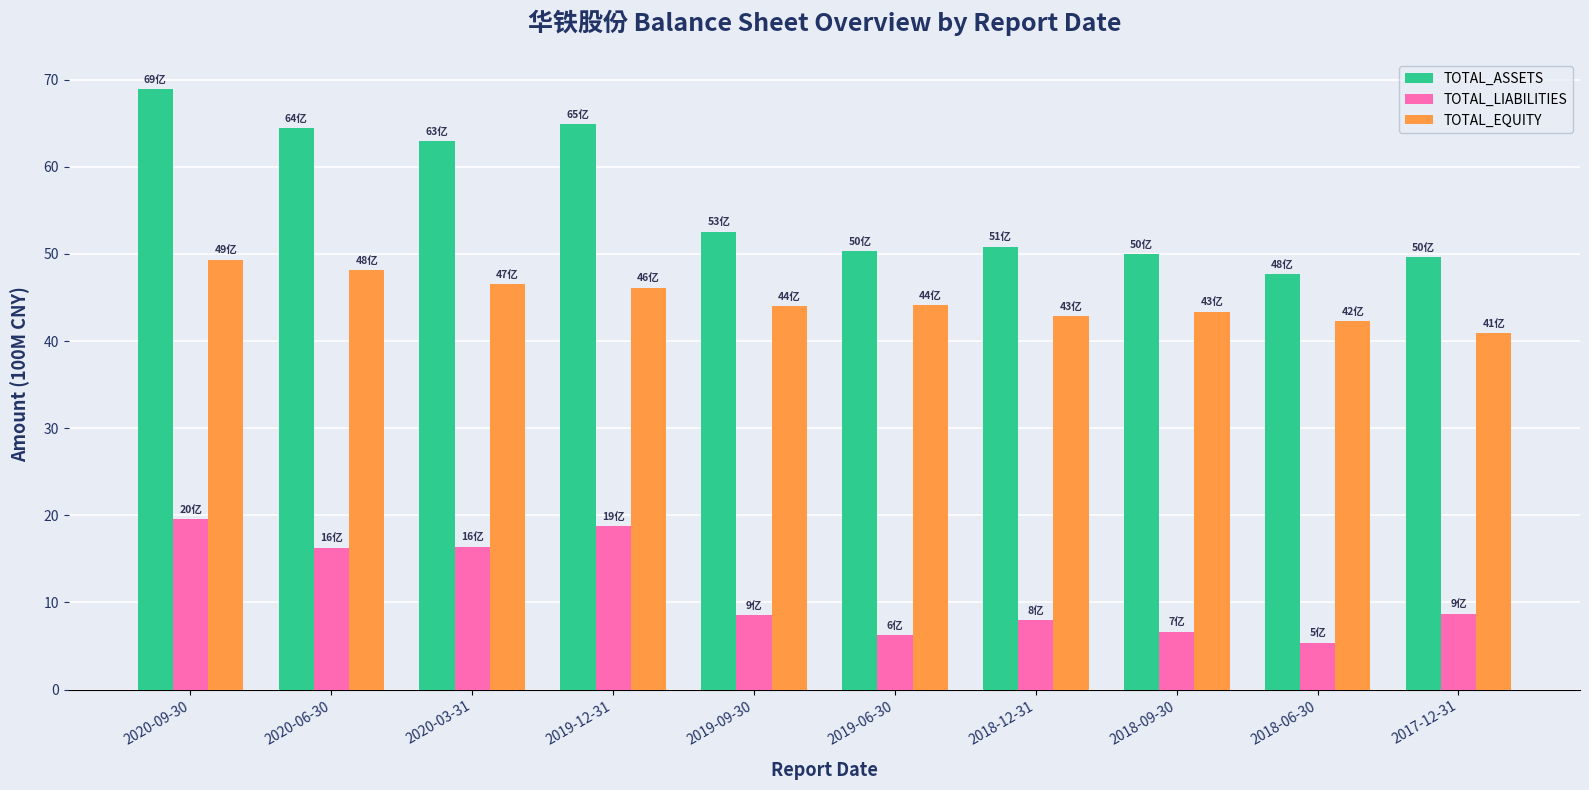

Rank the series by their maximum value, from lowest to highest.

TOTAL_LIABILITIES, TOTAL_EQUITY, TOTAL_ASSETS